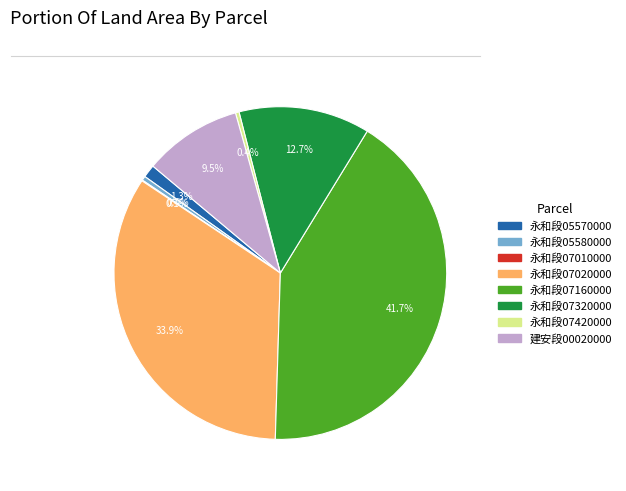

Does any single category account for the majority?

No